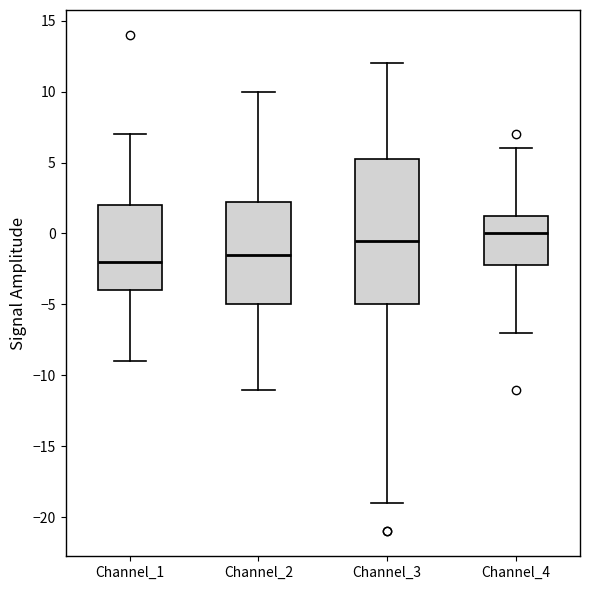

Comparing the boxes themselves (not the whiskers), which one is the tallest?

Channel_3